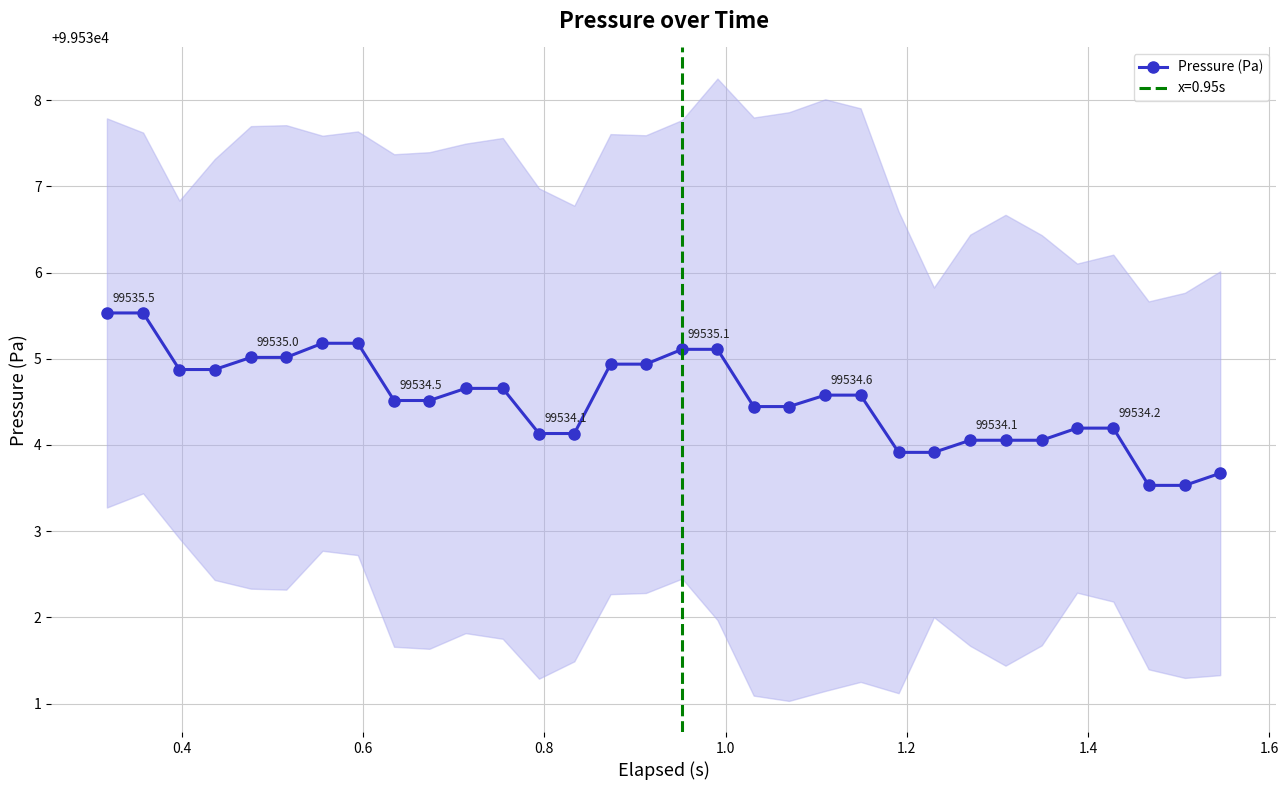

What is the value of the Pressure (Pa) point at the 15th from the left?

99534.9